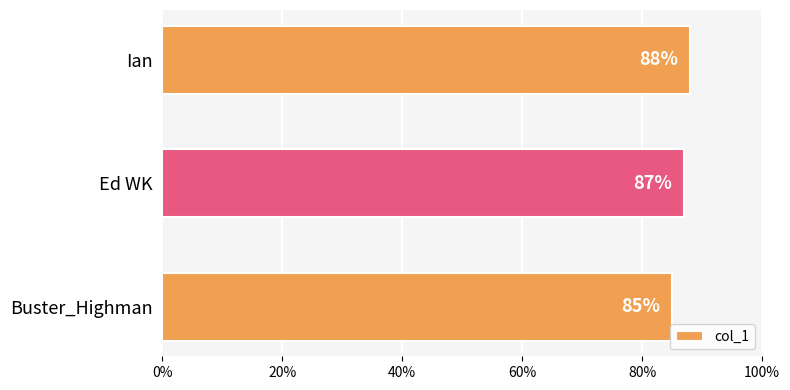

What is the sum of all values?

260